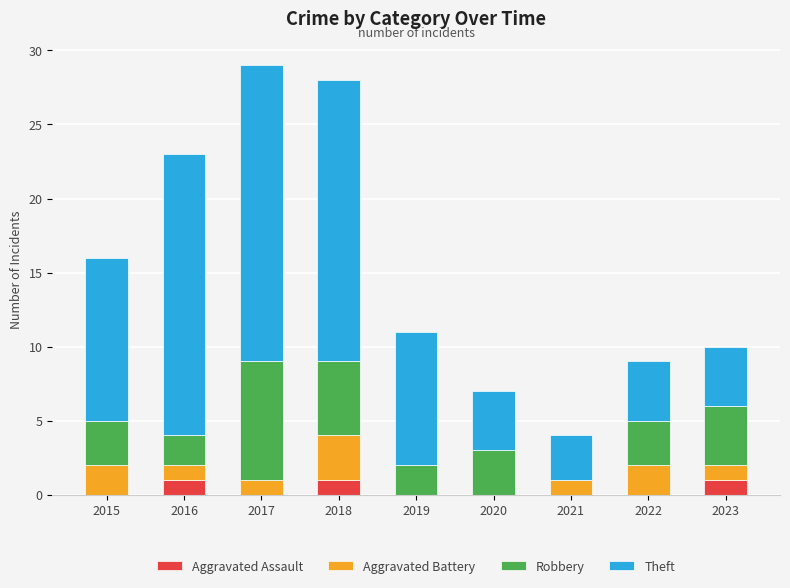

Which series has the largest range (max minus min)?

Theft